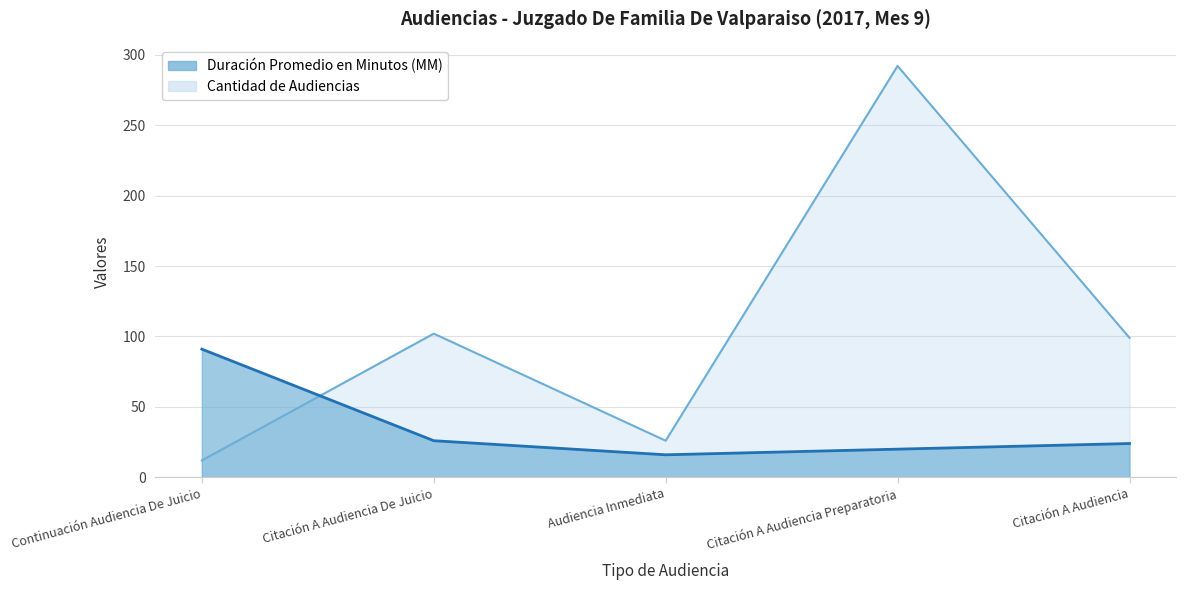

Which series has the widest spread of values?

Cantidad de Audiencias